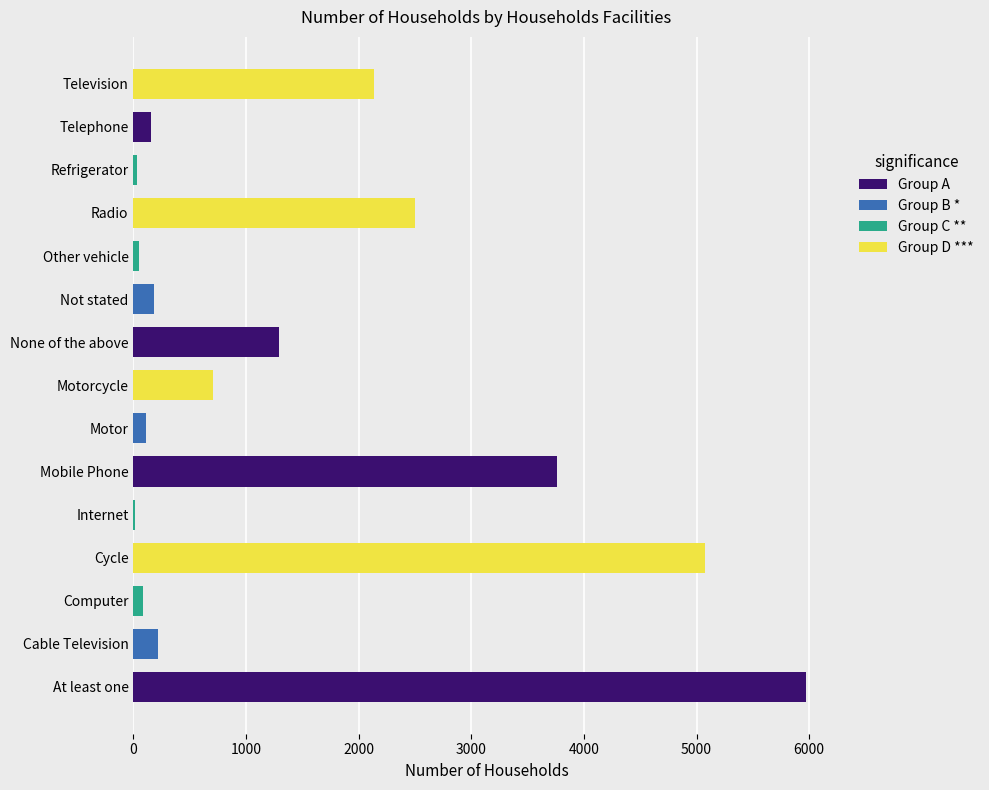

Are the bars horizontal?

Yes